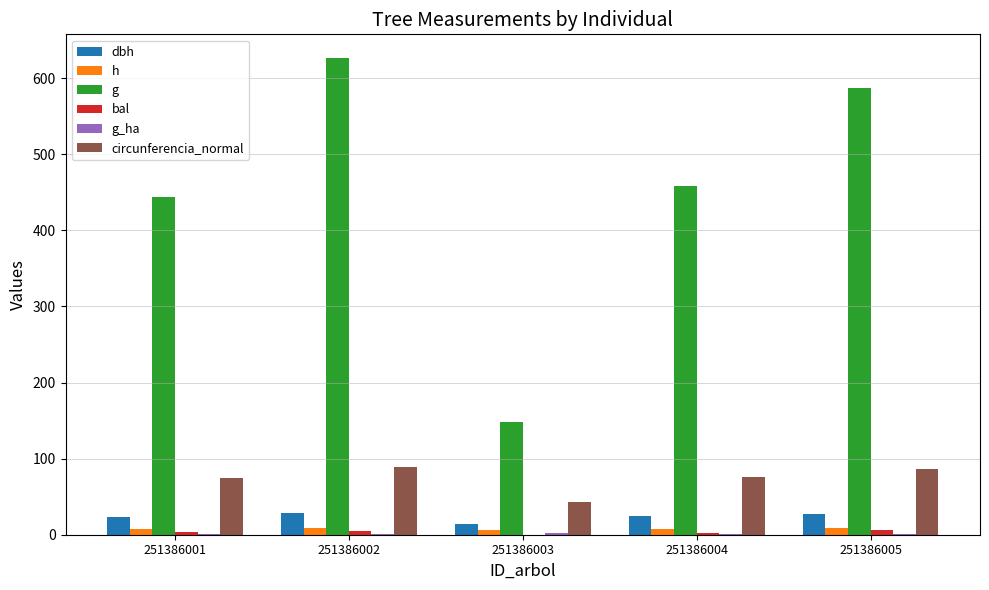

What is the total value across all series at 251386005?

715.9